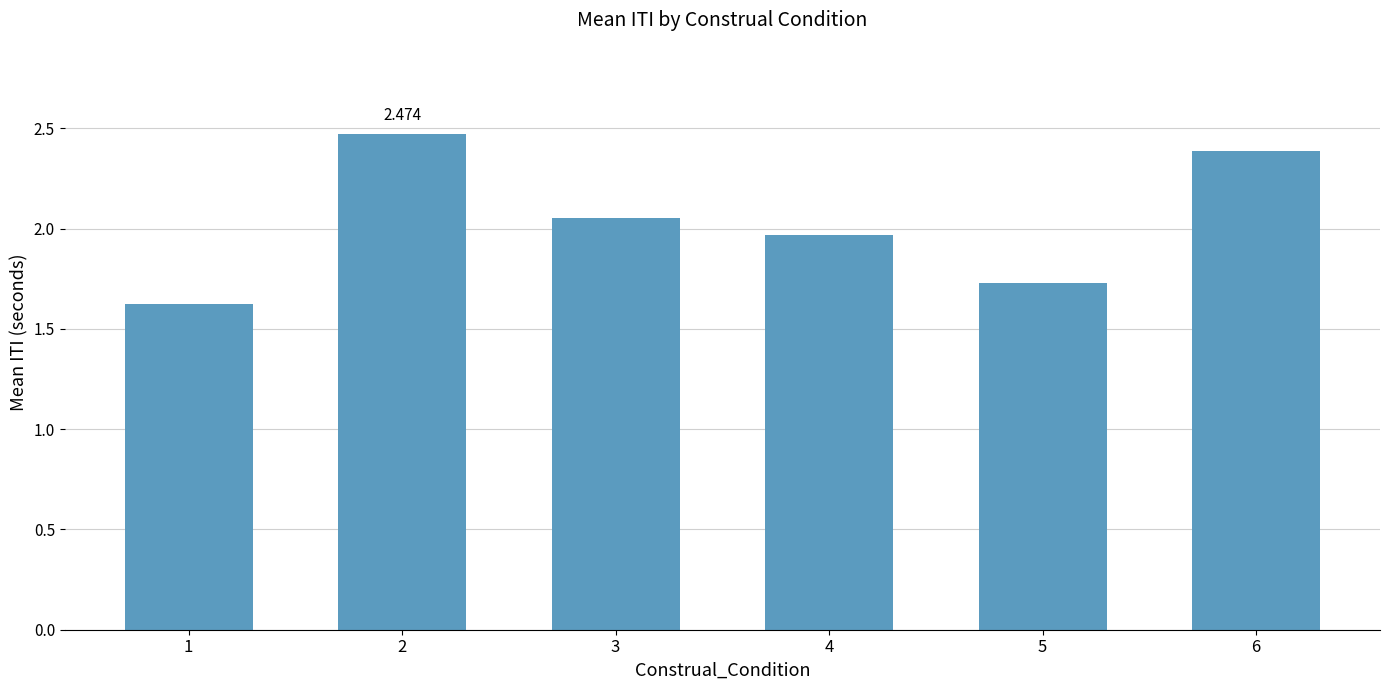

Reading left to right, what are all the values shown in this chart?

1=1.6	2=2.5	3=2.1	4=2.0	5=1.7	6=2.4